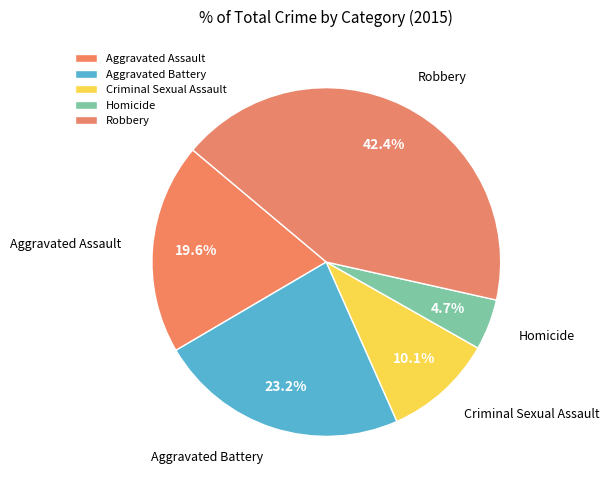

To the nearest percent, what percentage of the pie is Aggravated Assault?

20%